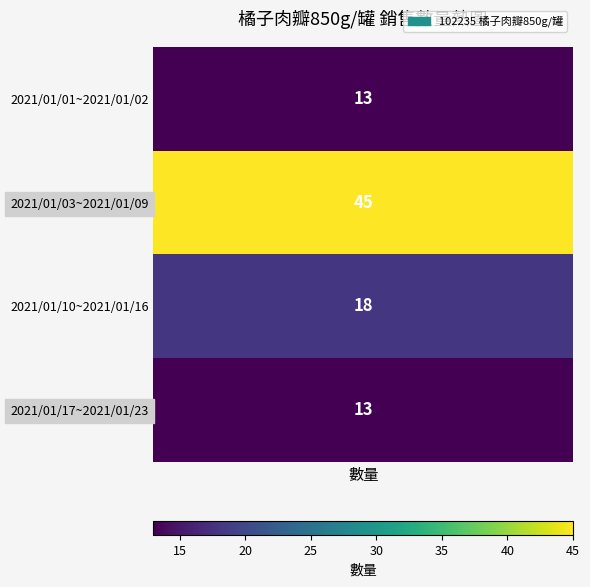

What is the difference between the second highest and minimum values?

5